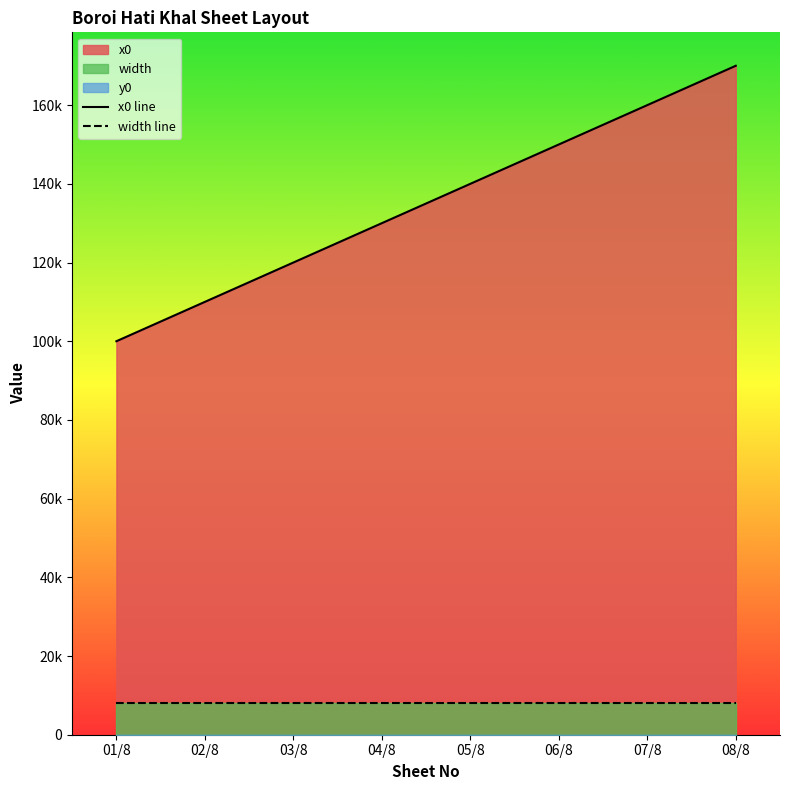

What is the spread (max minus min) of values at 05/8?

132000